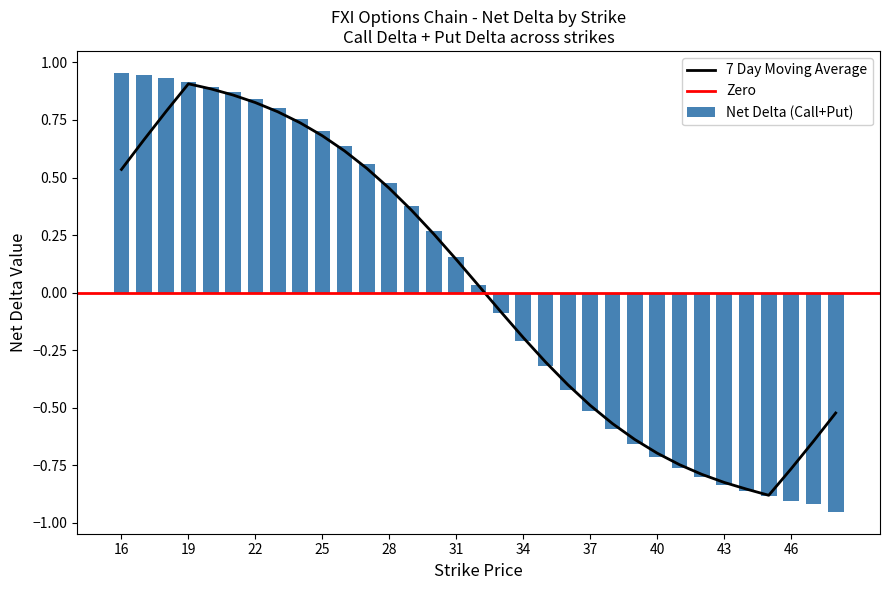

At which label is Put Delta closest to 0?

32